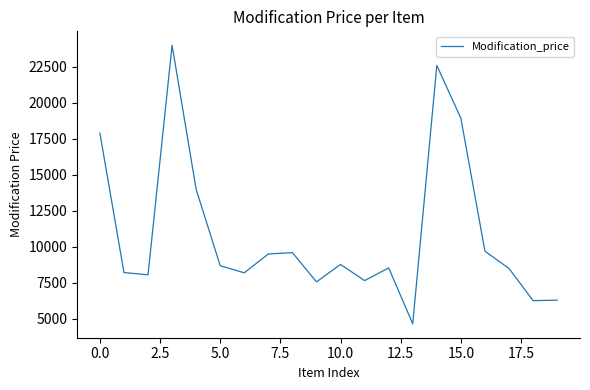

True or false: there are more than 2 points higher than both neighbors.

True